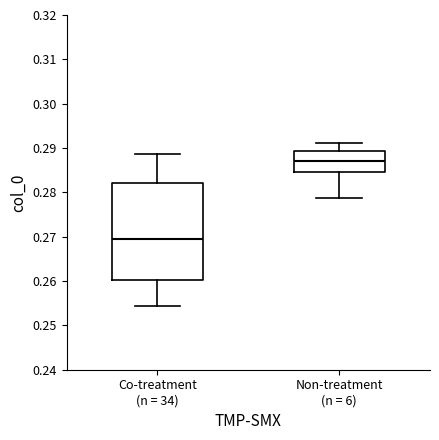

Which box has the lowest median line?

Co-treatment (n = 34)